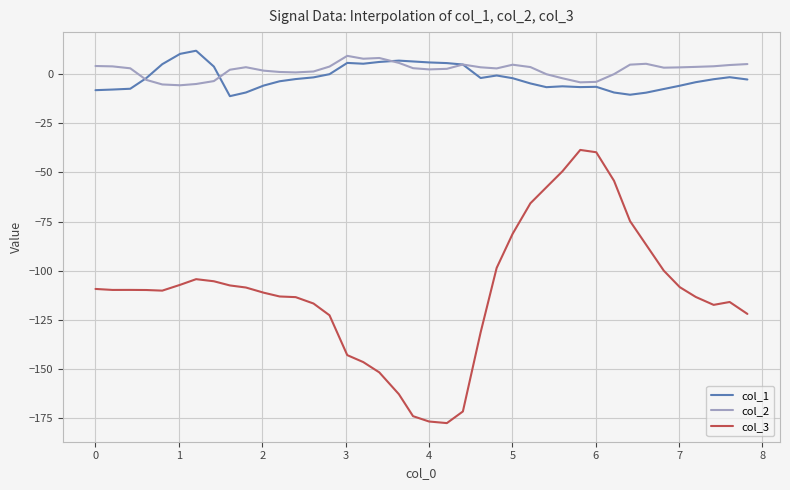

What is the greatest value displayed?

11.7